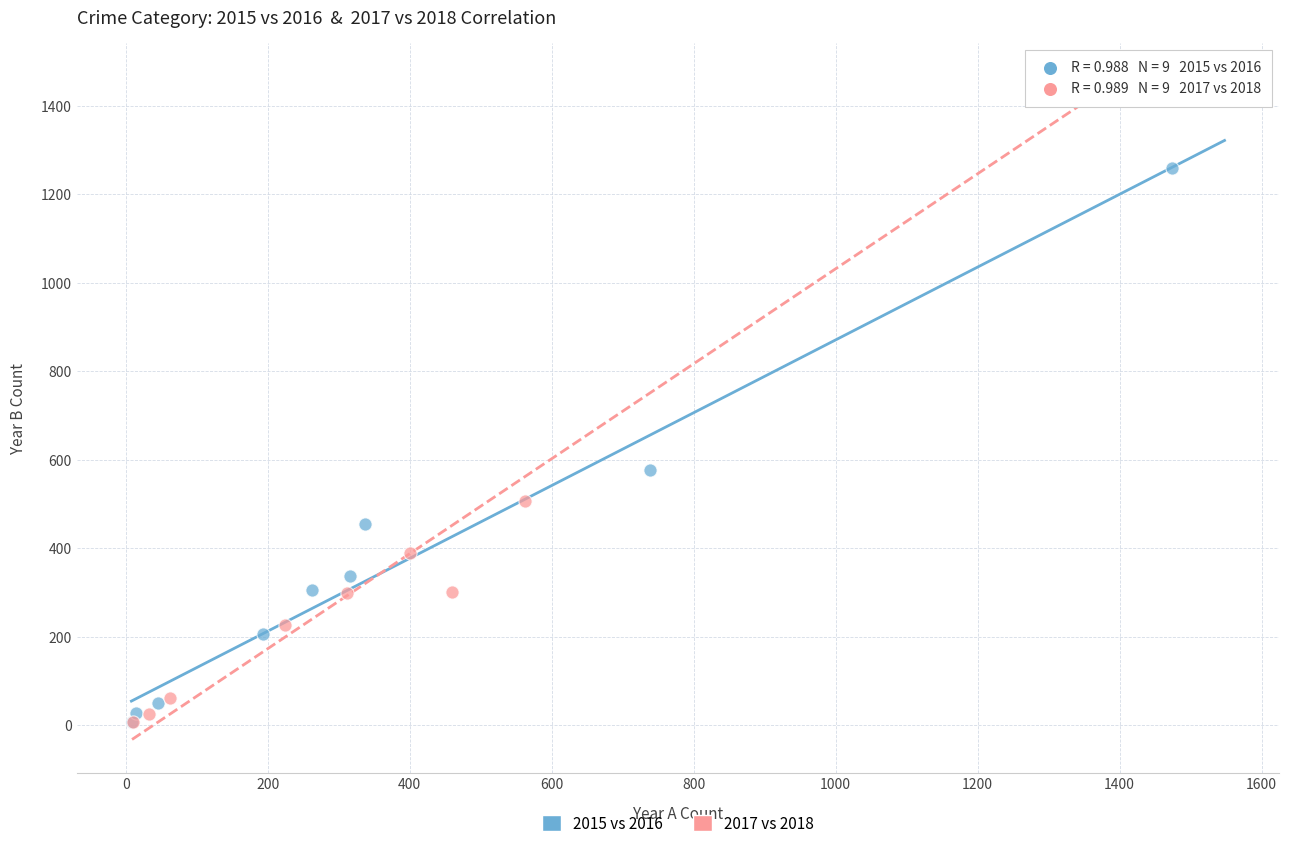

Which series contains the highest Y value?

2017 vs 2018